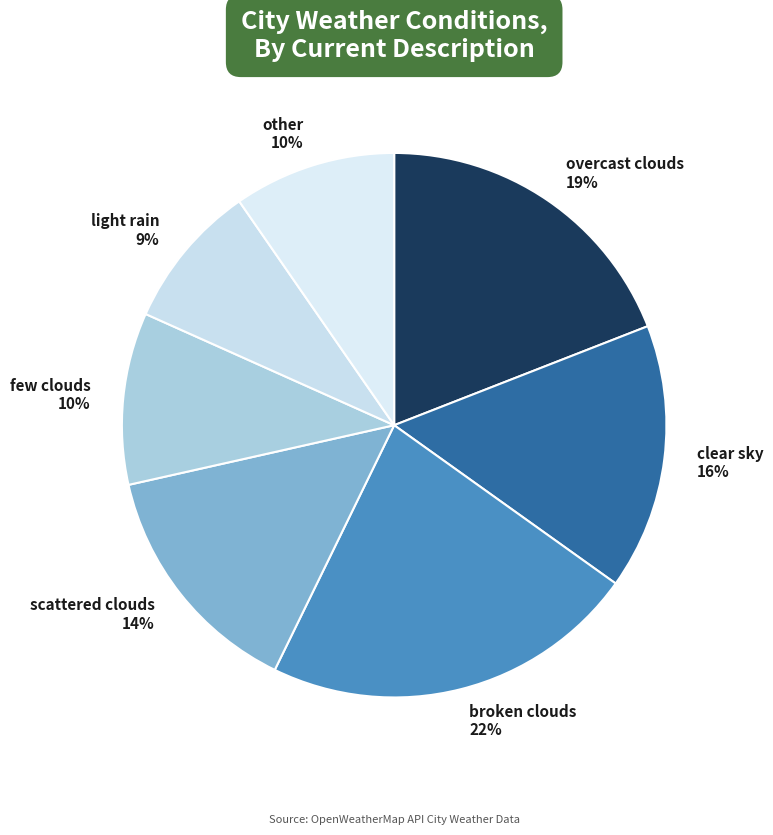

Do overcast clouds and light rain together represent more than half of the pie?

No